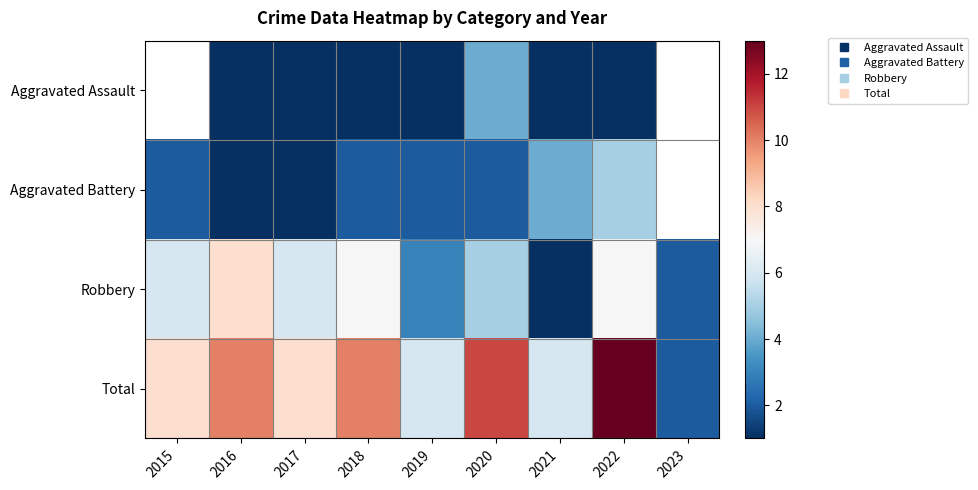

Rank the series at 2022 from highest to lowest value.

Total, Robbery, Aggravated Battery, Aggravated Assault